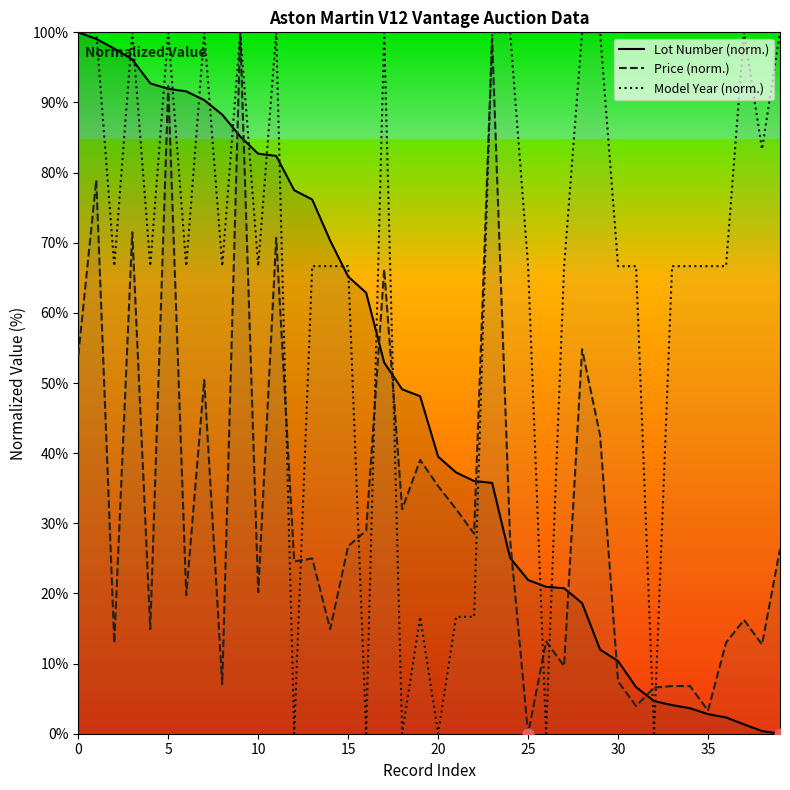

Which series has the largest total across all categories?

Model Year (norm.)